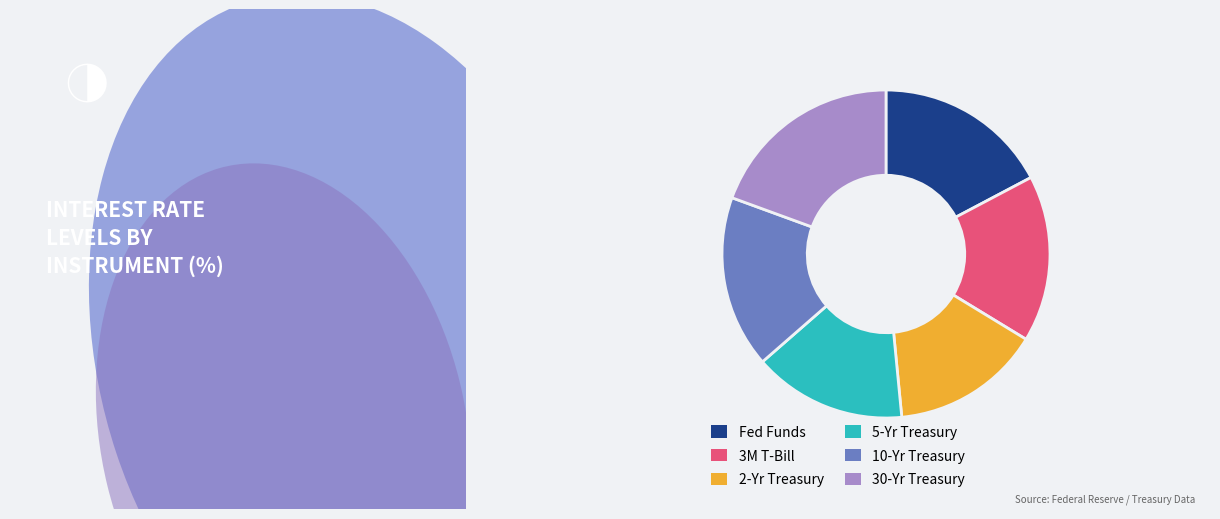

Is there any slice that represents more than half of the pie?

No